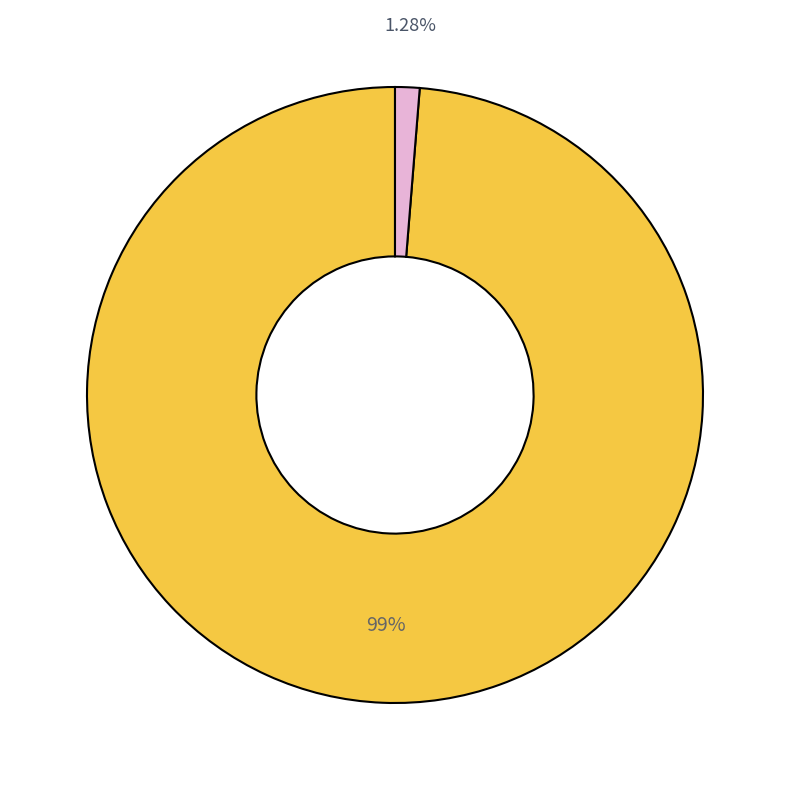

Is there any slice that represents more than half of the pie?

Yes